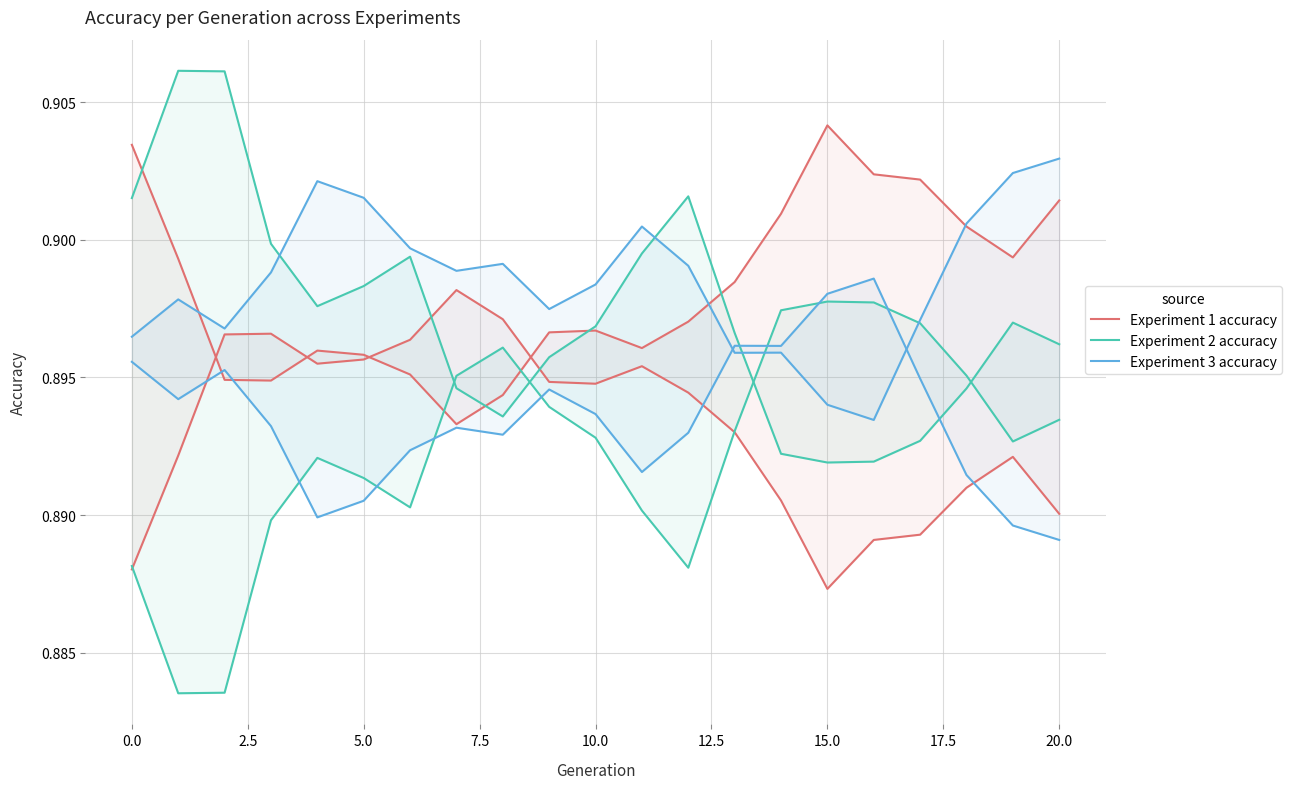

How many Experiment 2 accuracy values are between 0 and 1?

21